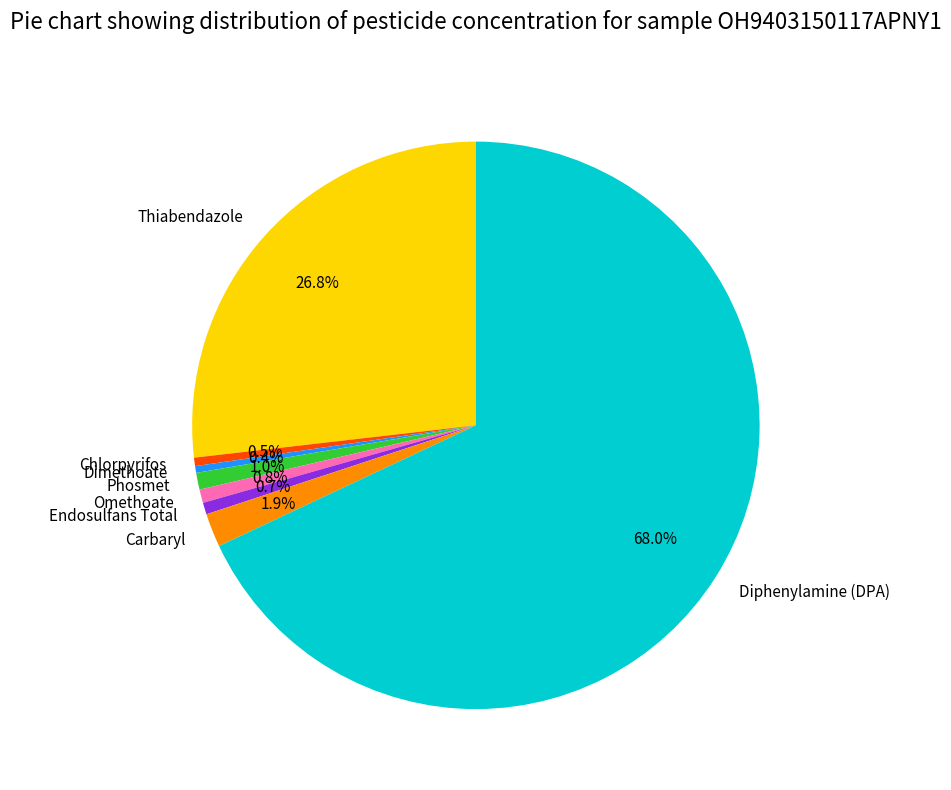

The Diphenylamine (DPA) slice represents 68% of the pie. True or false?

True